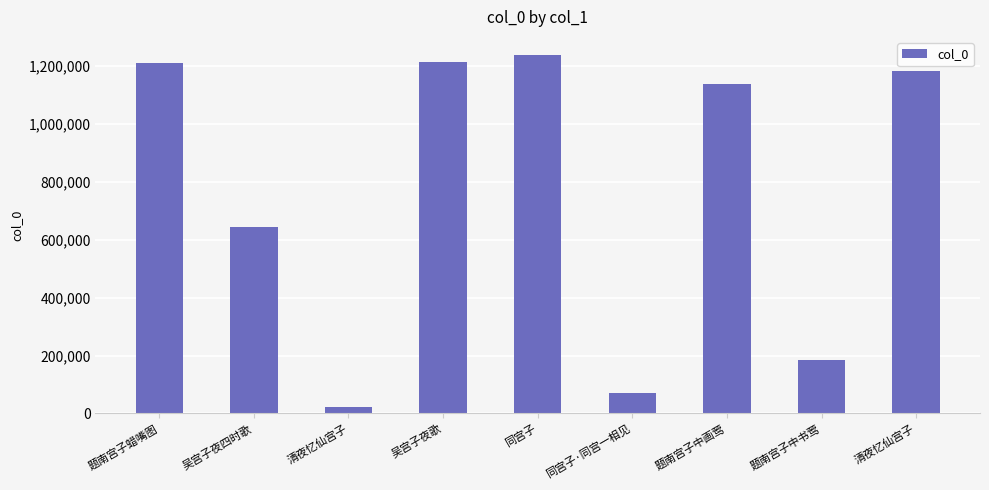

How many distinct data groups are displayed?

1